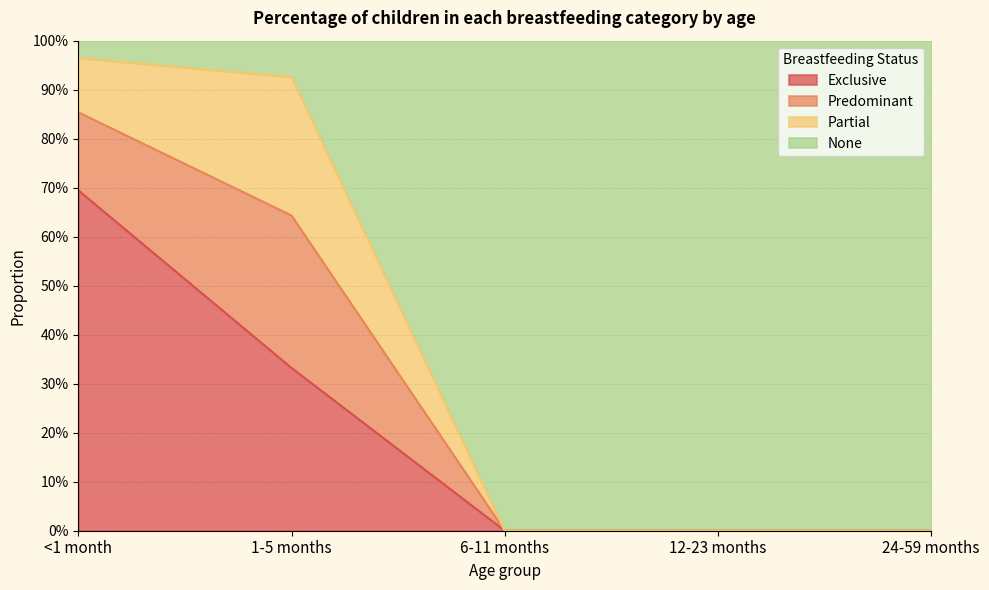

Does the chart display data point markers on the line(s)?

No